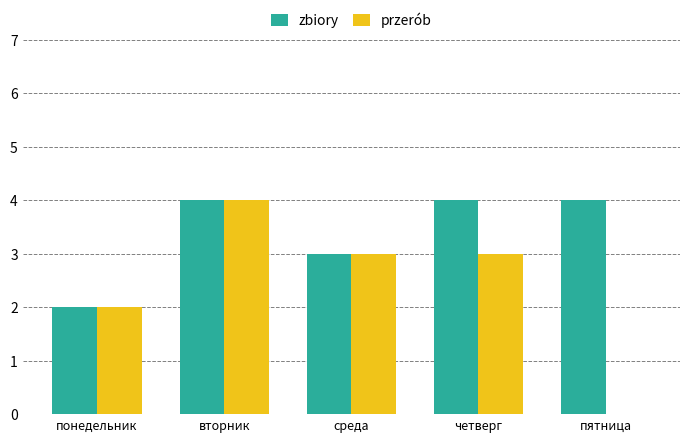

What is the total value across all series at вторник?

8